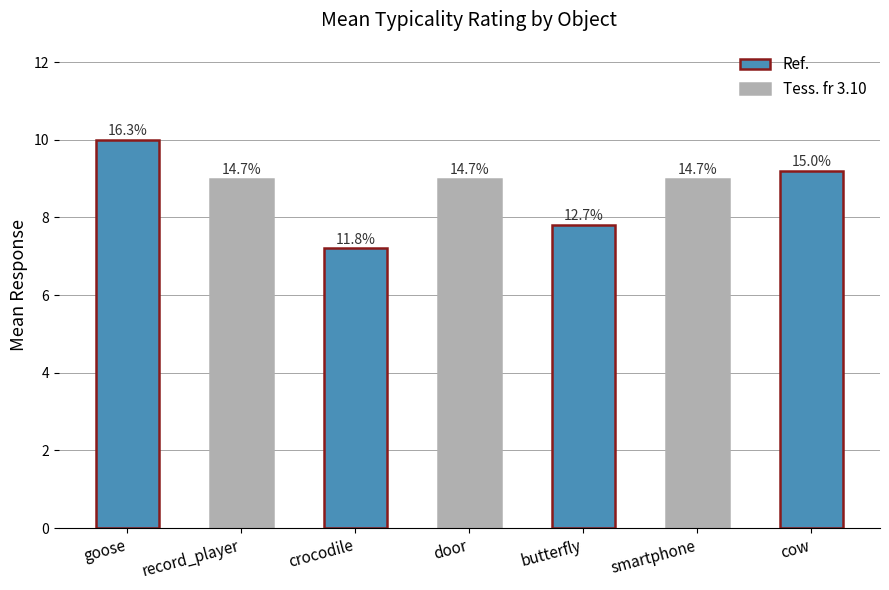

List the labels in order of value, largest first.

goose, cow, record_player, door, smartphone, butterfly, crocodile